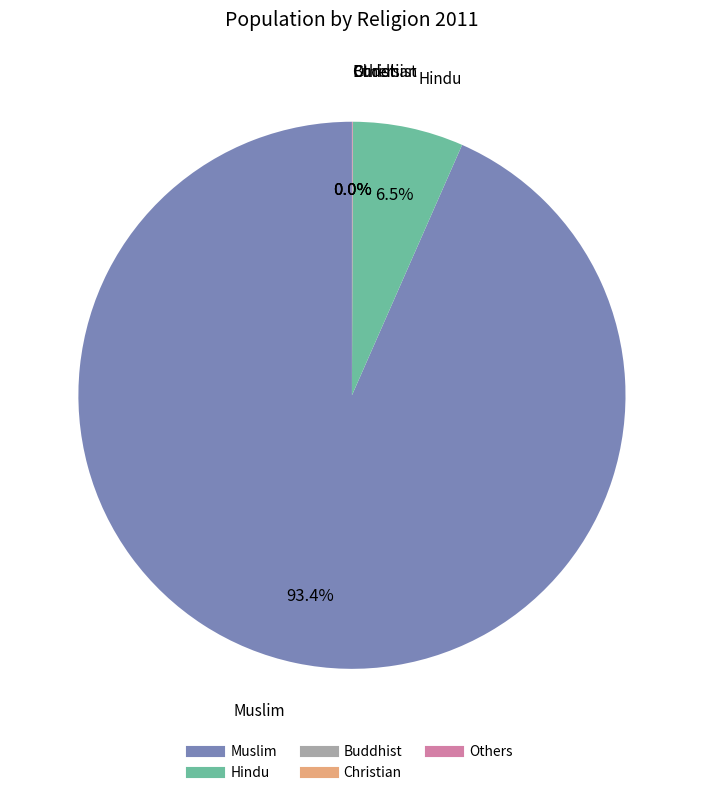

To the nearest percent, what percentage of the pie is Muslim?

93%